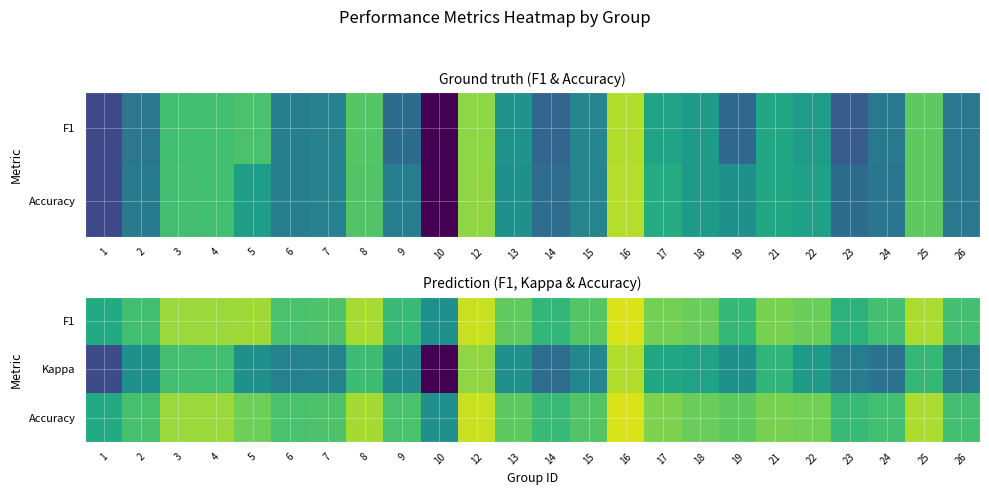

What is the spread (max minus min) of values at 21?

0.3